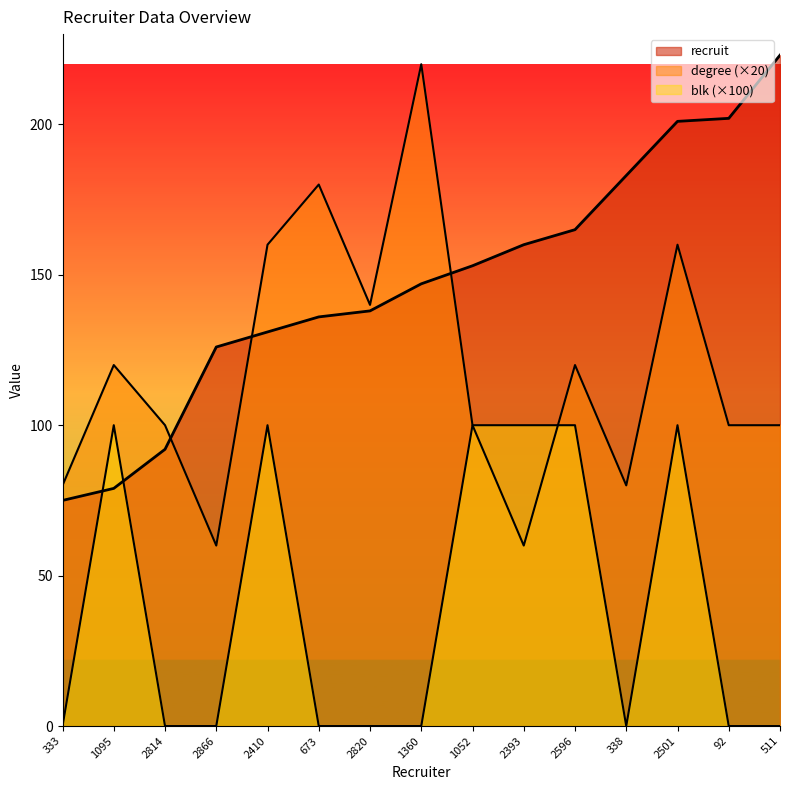

What is the approximate value of degree at 333, to the nearest 10?

80